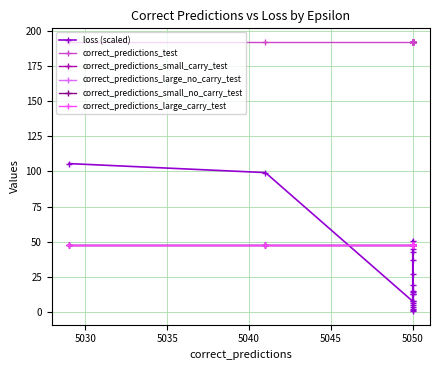

Is it true that correct_predictions_small_no_carry_test equals 80.0 at 5050?

False